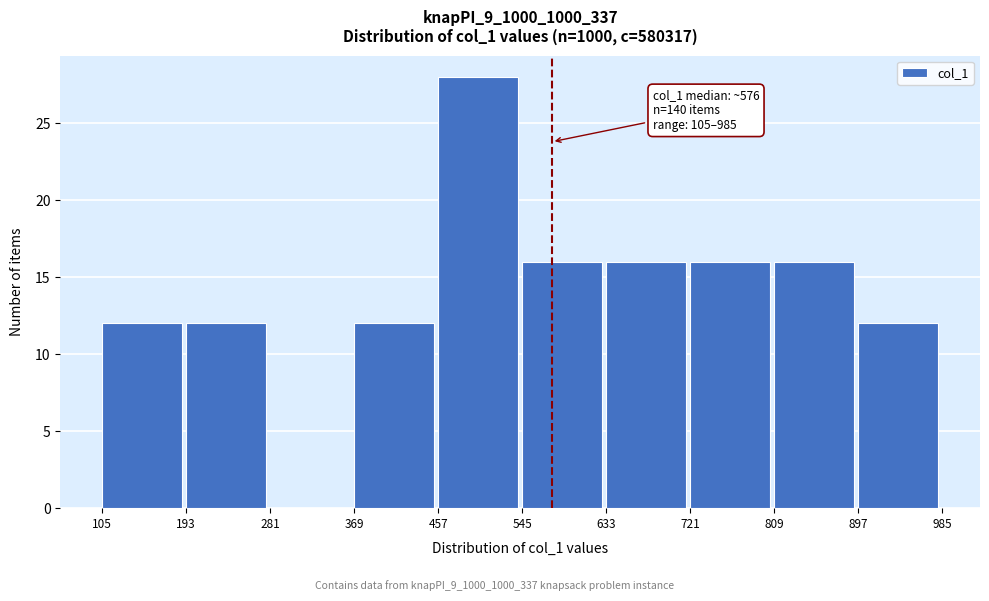

Over which range of the x-axis is the bar tallest?

457 to 545